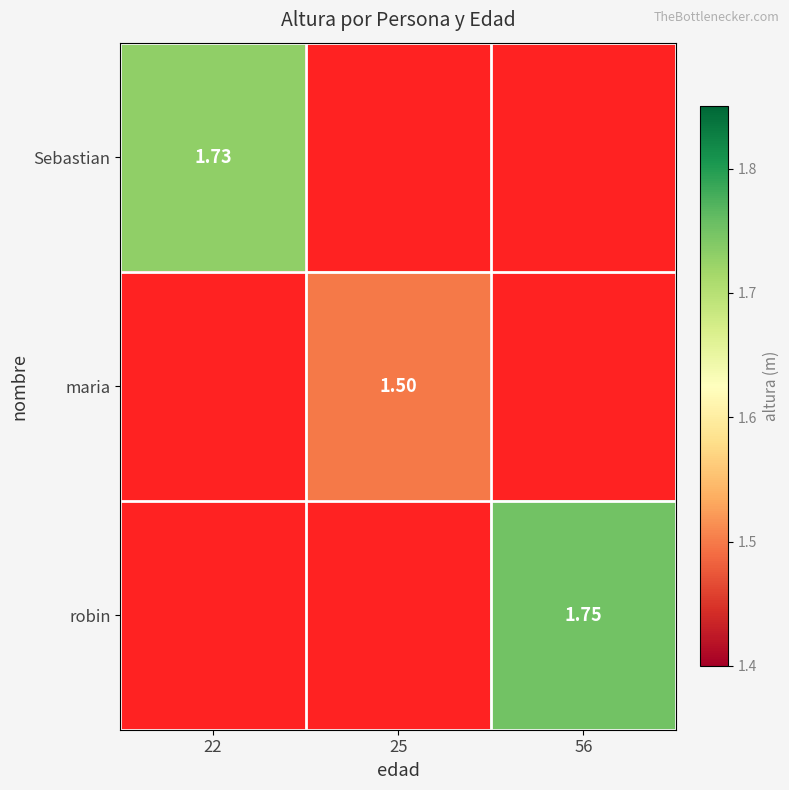

At how many categories does at least one series exceed 1?

3